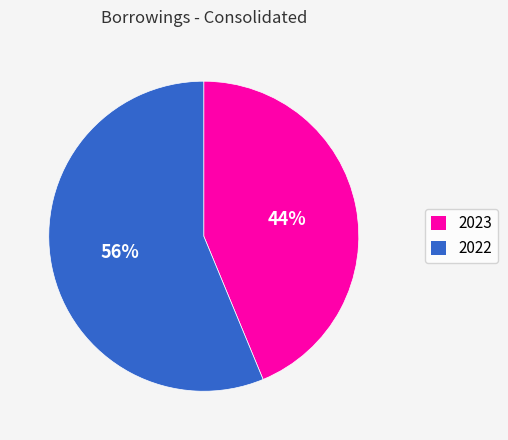

The 2023 slice represents 52% of the pie. True or false?

False